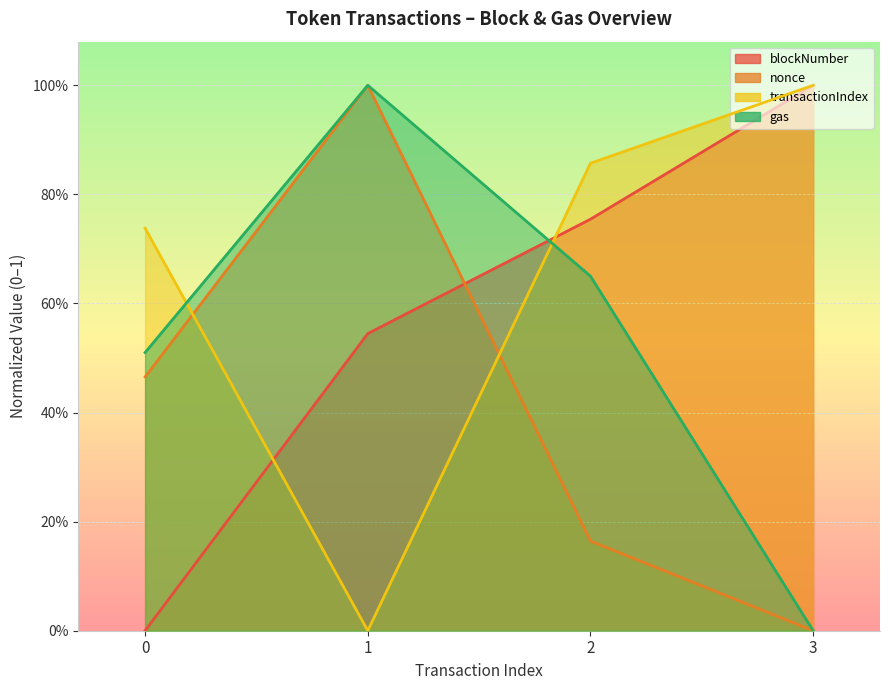

How many data points in gas are above 0?

3